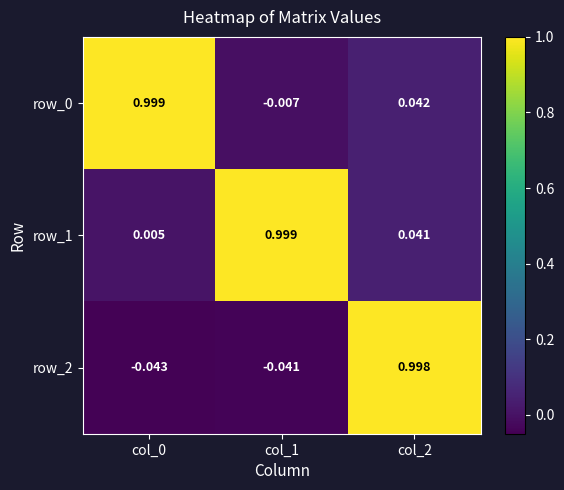

Is the value of row_2 at col_1 greater than the value of row_0 at col_2?

No